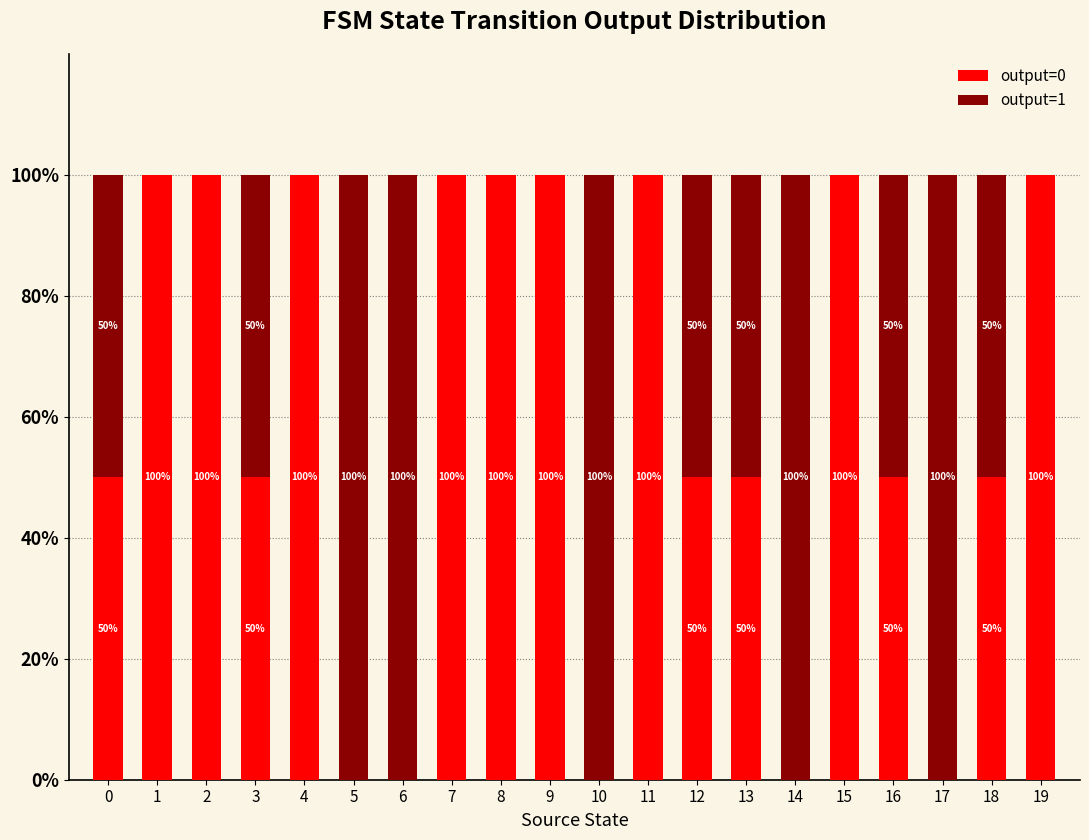

What is the total value across all series at 7?

100